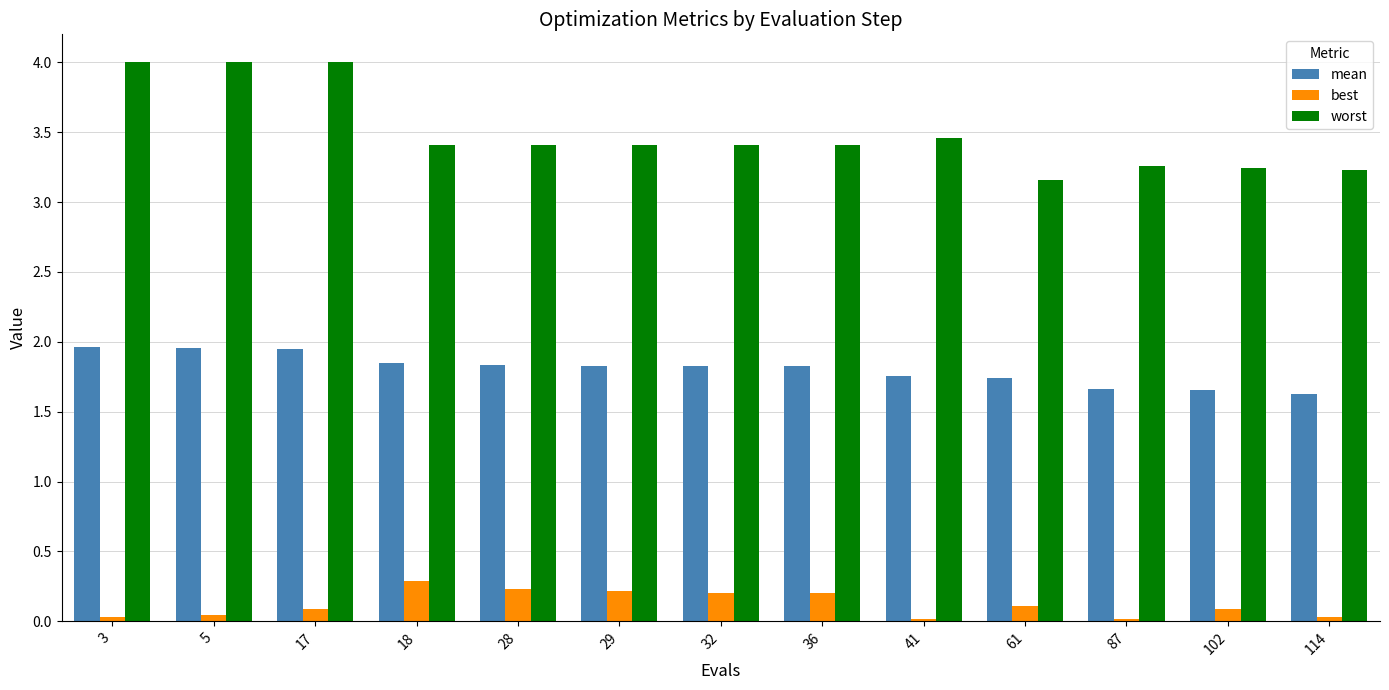

Which series changed the most between 17 and 87?

worst